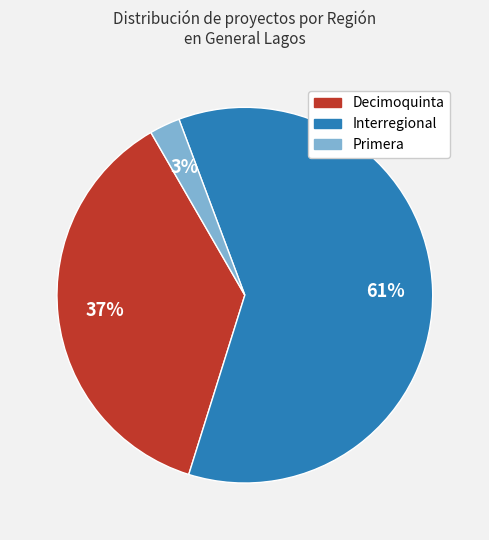

To the nearest percent, what is the average slice percentage?

33%